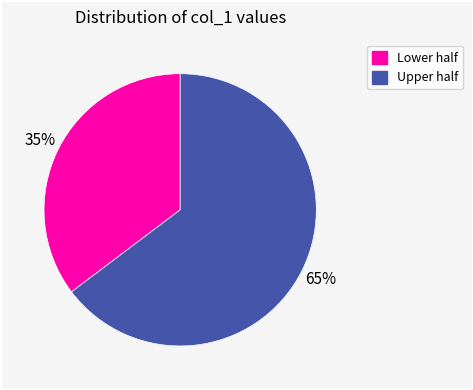

To the nearest percent, what is the average slice percentage?

50%